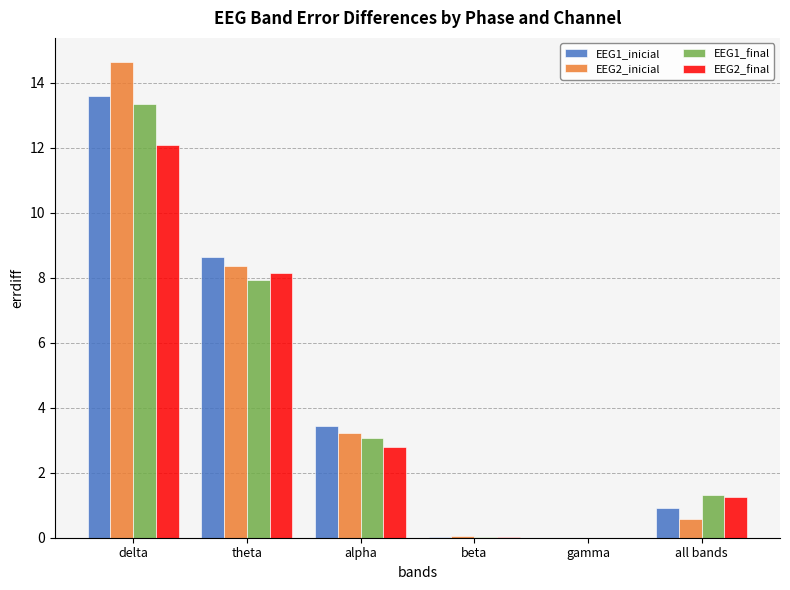

At which label does EEG2_final first exceed 2?

delta